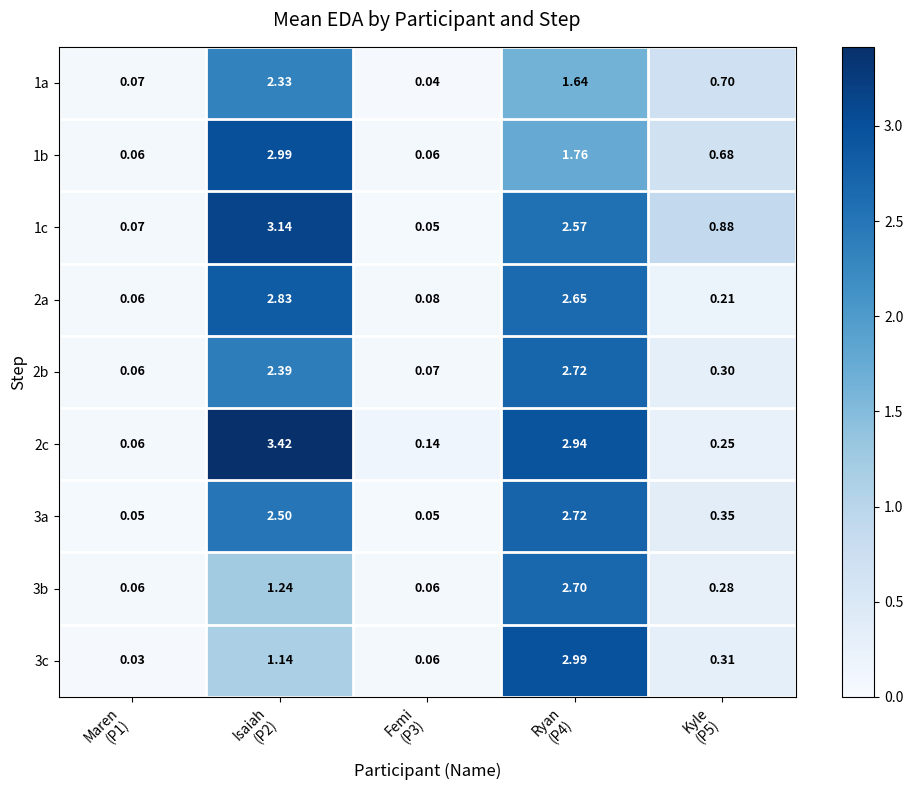

What is the difference between the highest and lowest values at Ryan
(P4)?

1.4